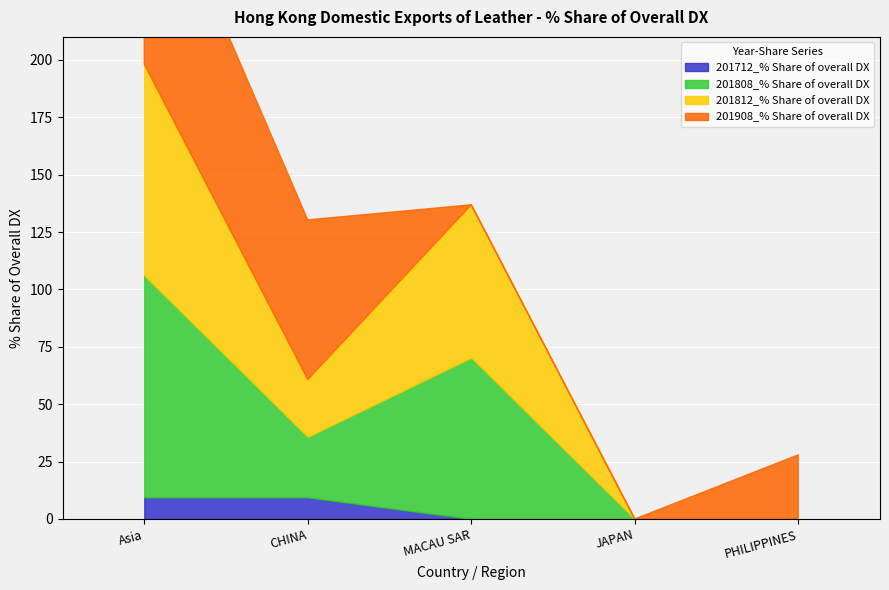

What is the total value across all series at CHINA?

130.3